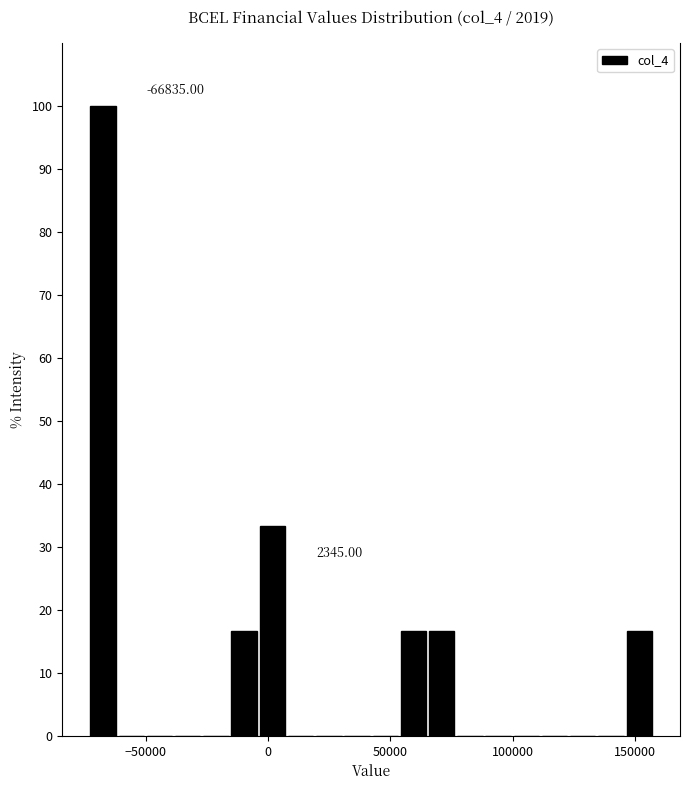

Read against the x-axis, roughly where is the centre of the tallest bar?

-65000